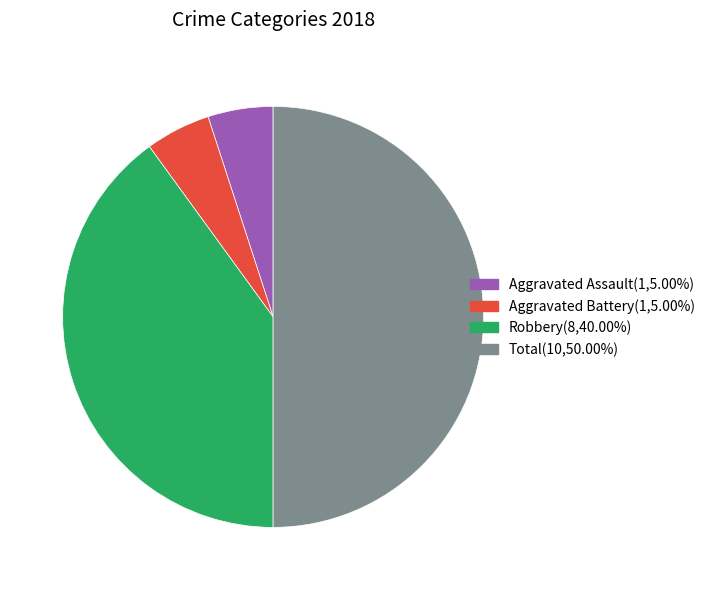

Does Aggravated Assault(1,5.00%) account for over 50% of the chart?

No